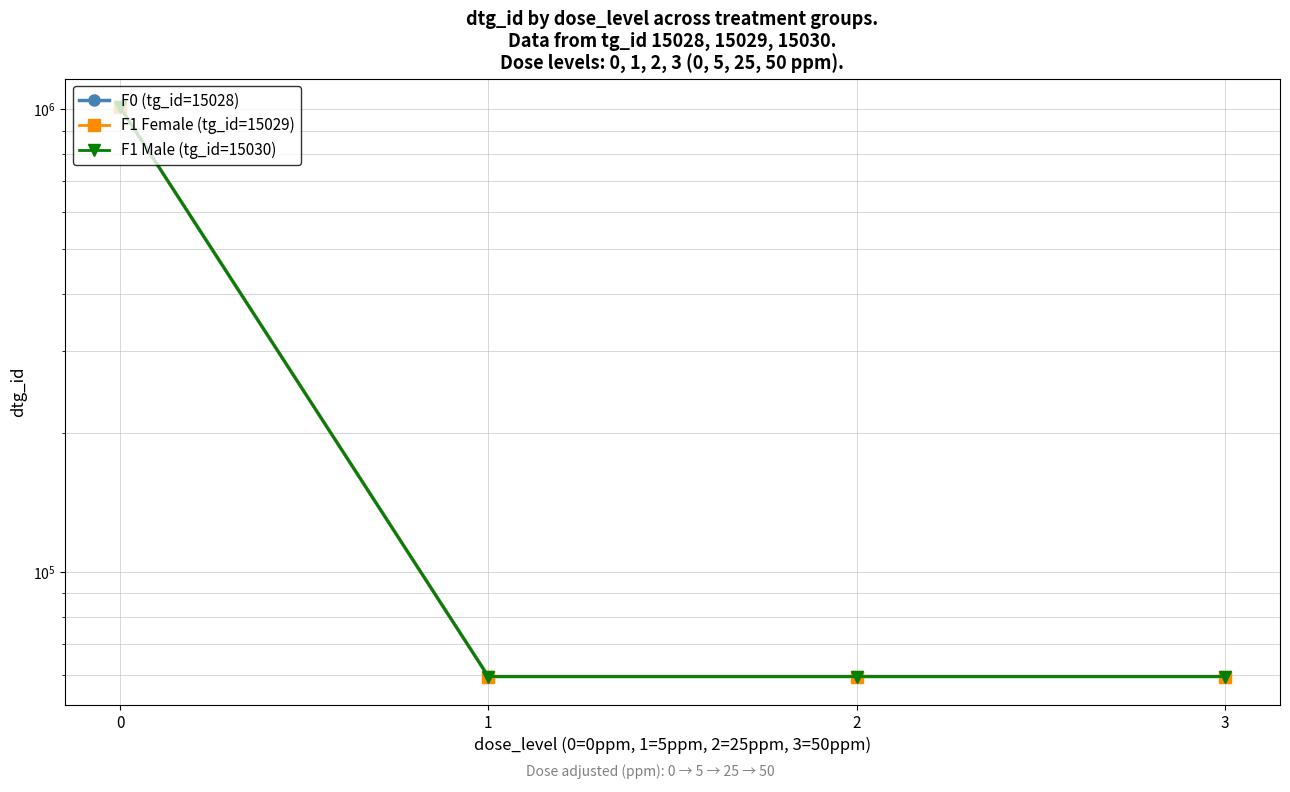

How many values in the F1 Male (tg_id=15030) series exceed 59481?

1